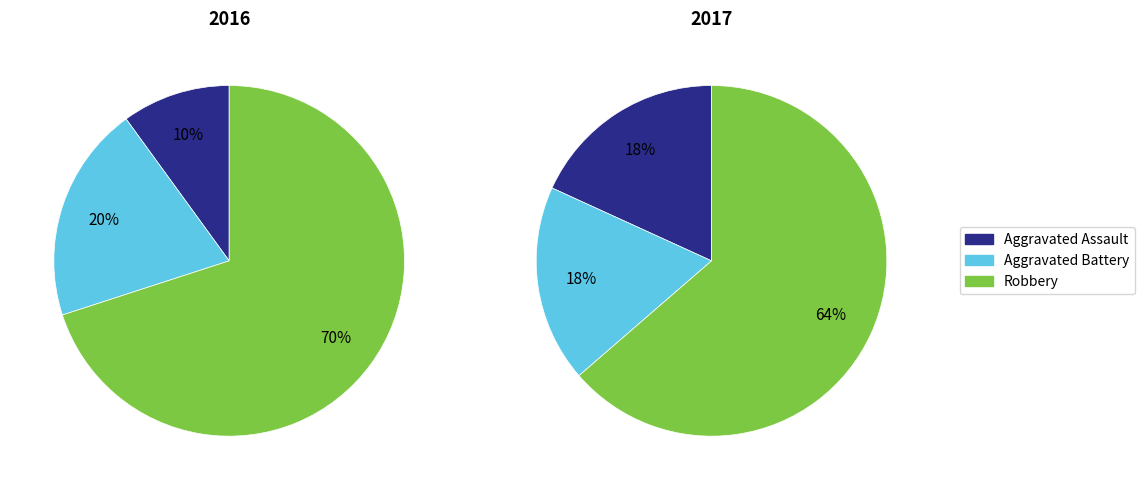

Which category has the biggest portion of the pie?

Robbery